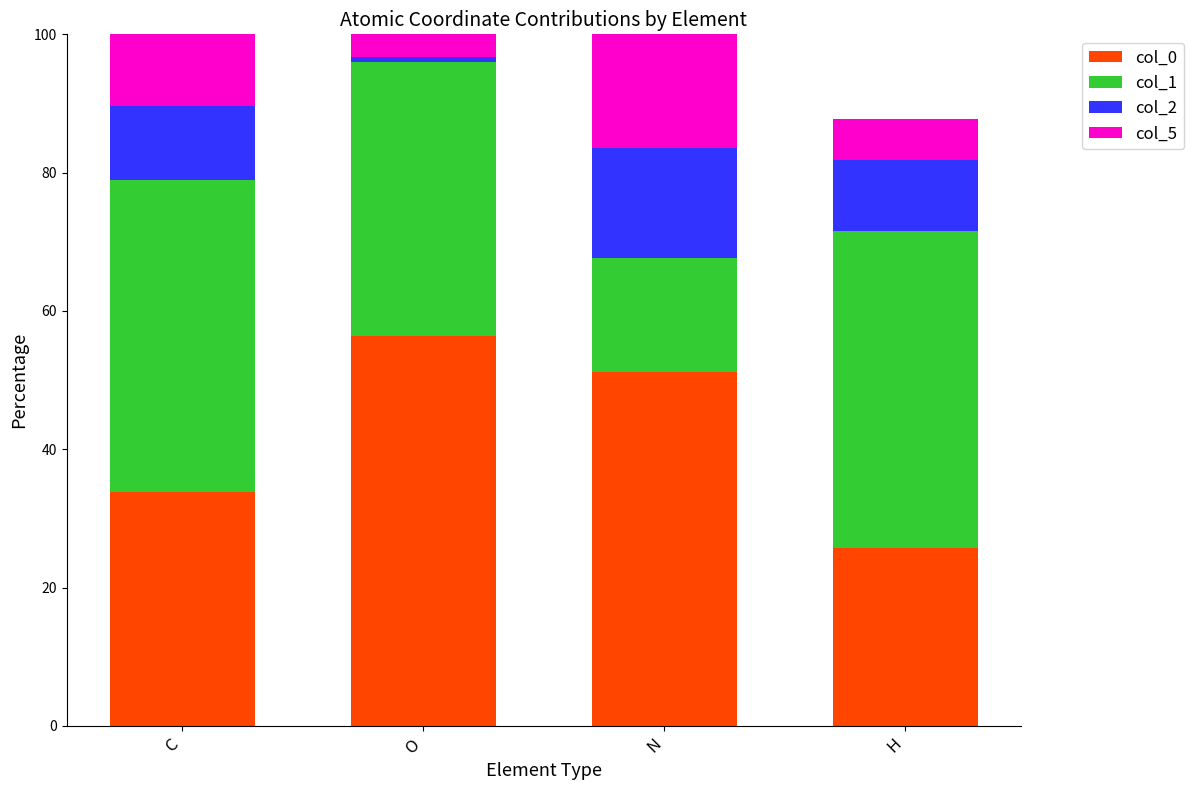

How many data points in col_0 are less than 51?

2